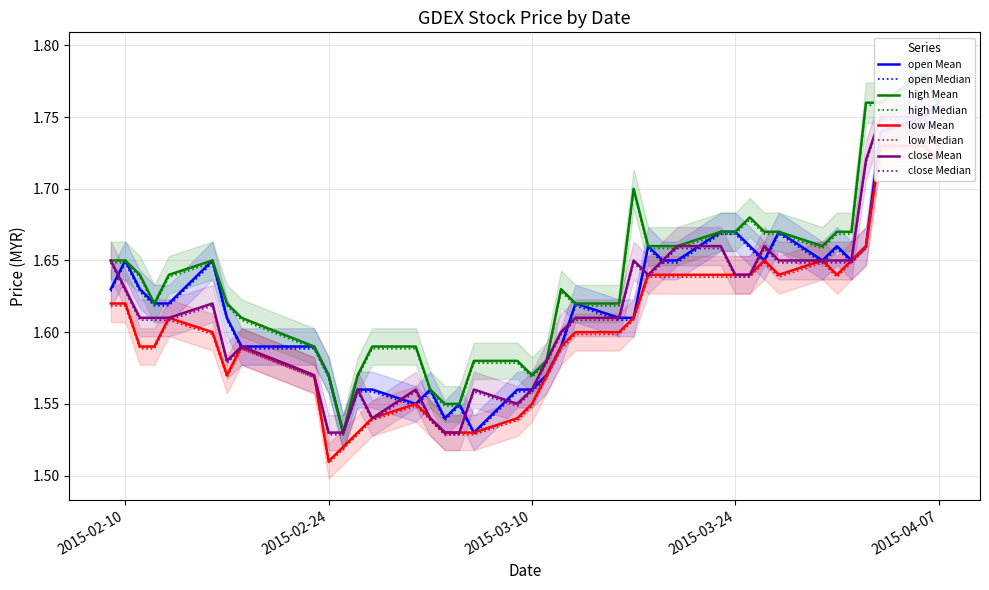

At which label is high closest to 1?

2015-02-25